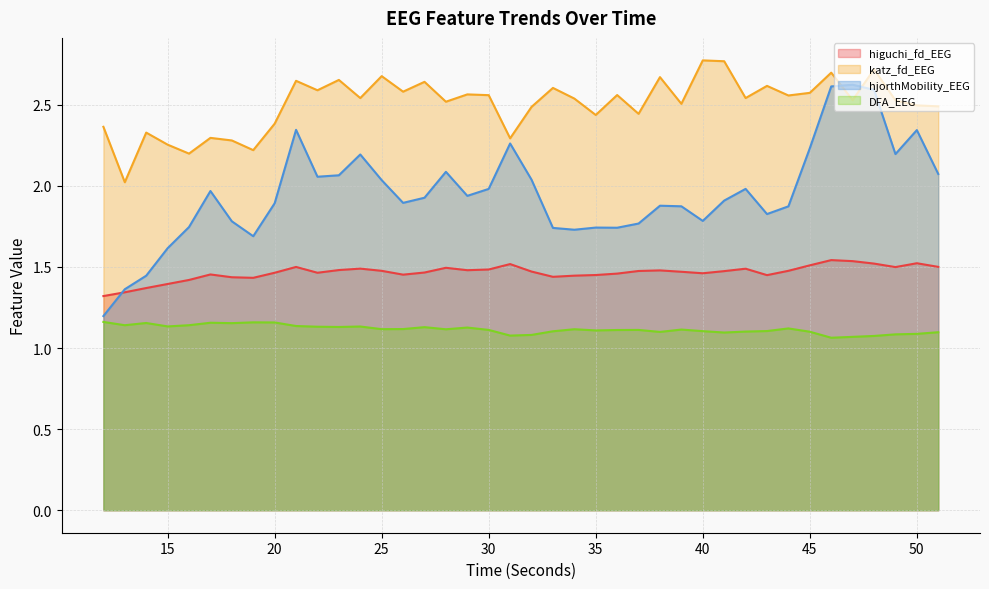

True or false: katz_fd_EEG and higuchi_fd_EEG intersect in this chart.

False